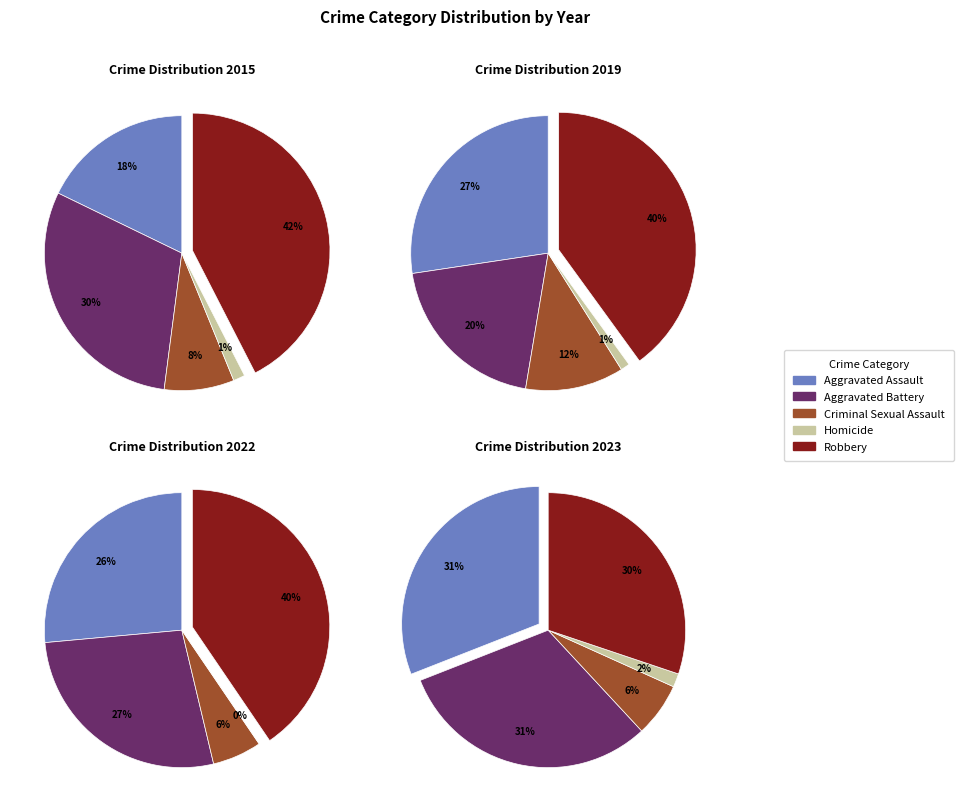

What percentage is the Aggravated Battery slice, to the nearest percent?

30%